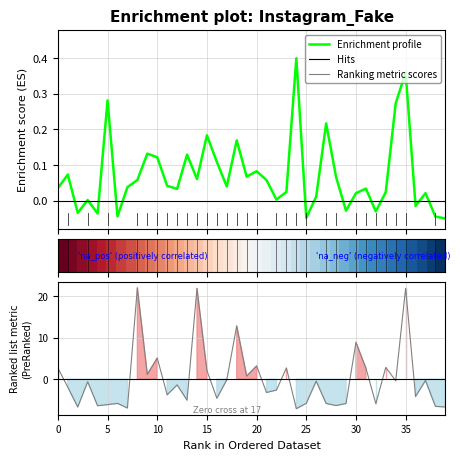

What is the smallest value displayed?

-7.1